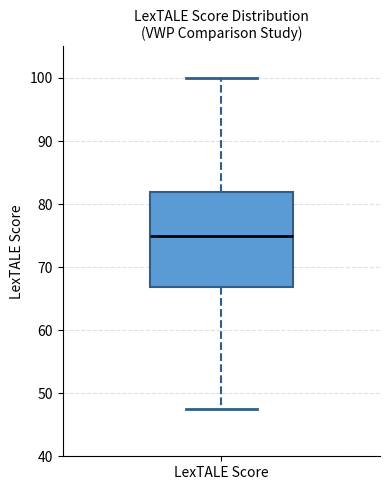

Where is the upper edge of the box for LexTALE Score on the y-axis? The values are not printed on the chart, so give them approximately, as read against the axis.

82